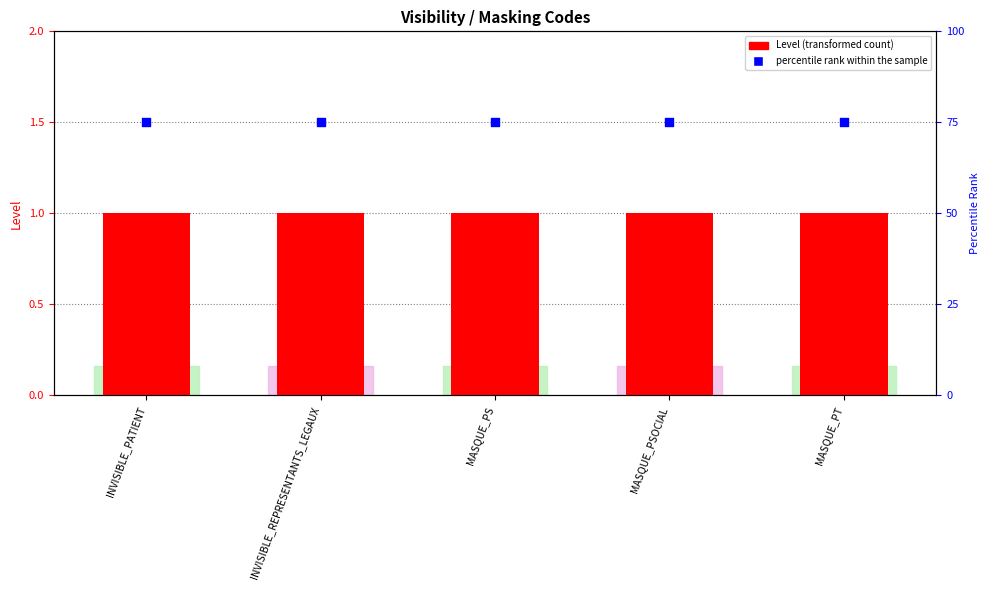

At how many categories does at least one series exceed 2?

5